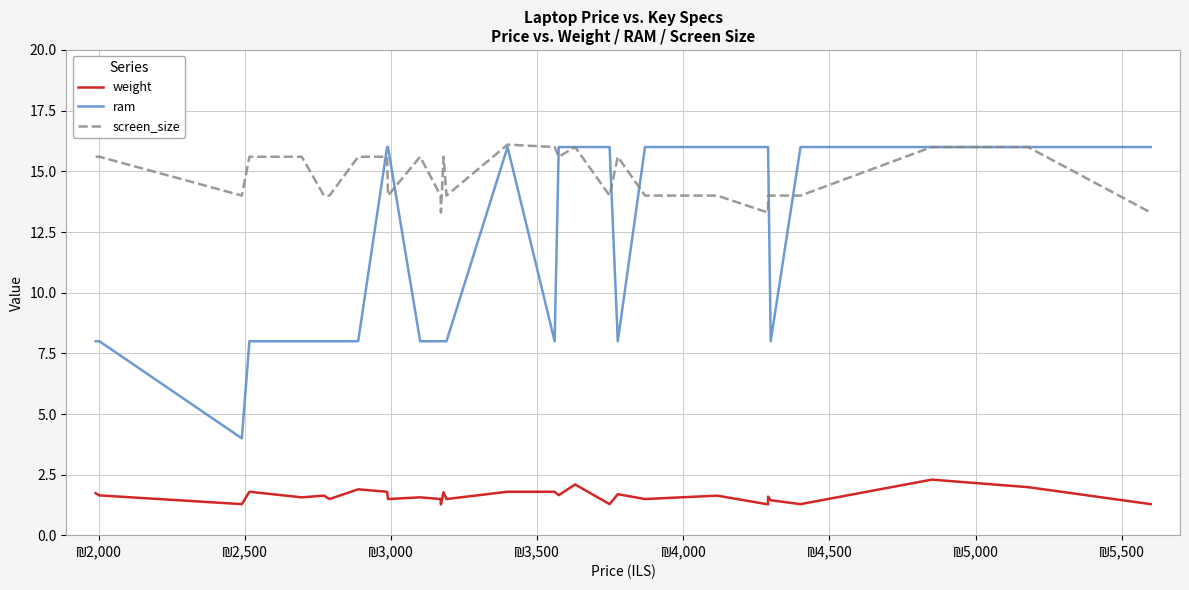

The value of ram at 11 is 11.8. True or false?

False